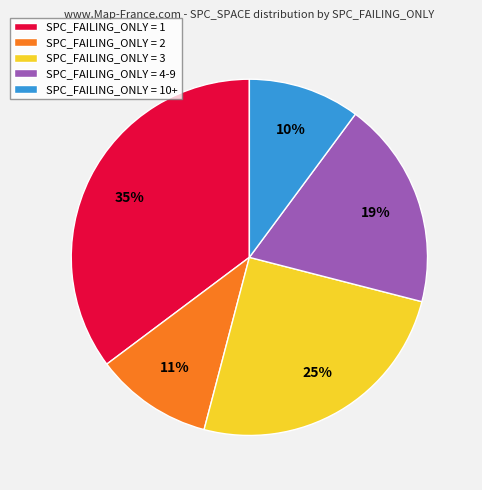

To the nearest percent, what portion does SPC_FAILING_ONLY = 3 represent?

25%